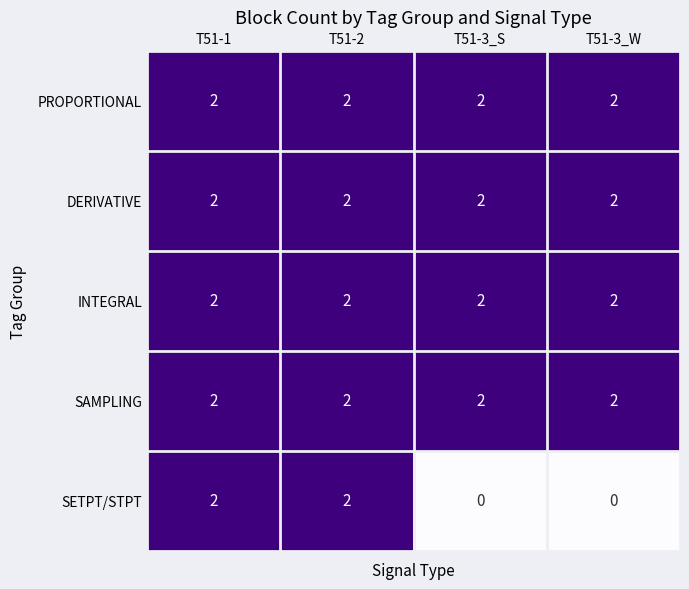

Is it true that PROPORTIONAL equals 1 at T51-1?

False